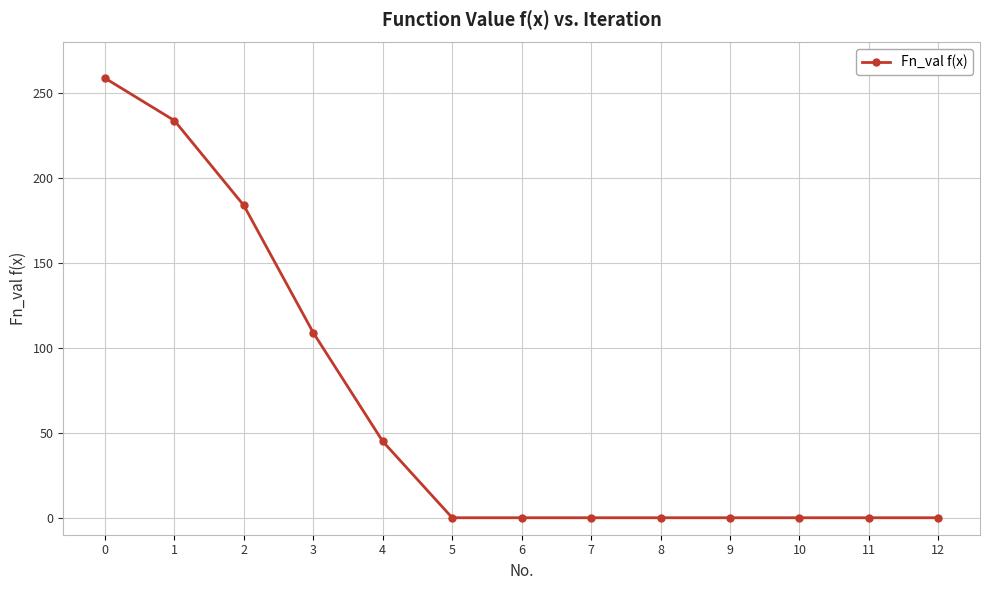

Reading left to right, transcribe all the data shown in this chart.

259	234	184	109	45	0	0	0	0	0	0	0	0